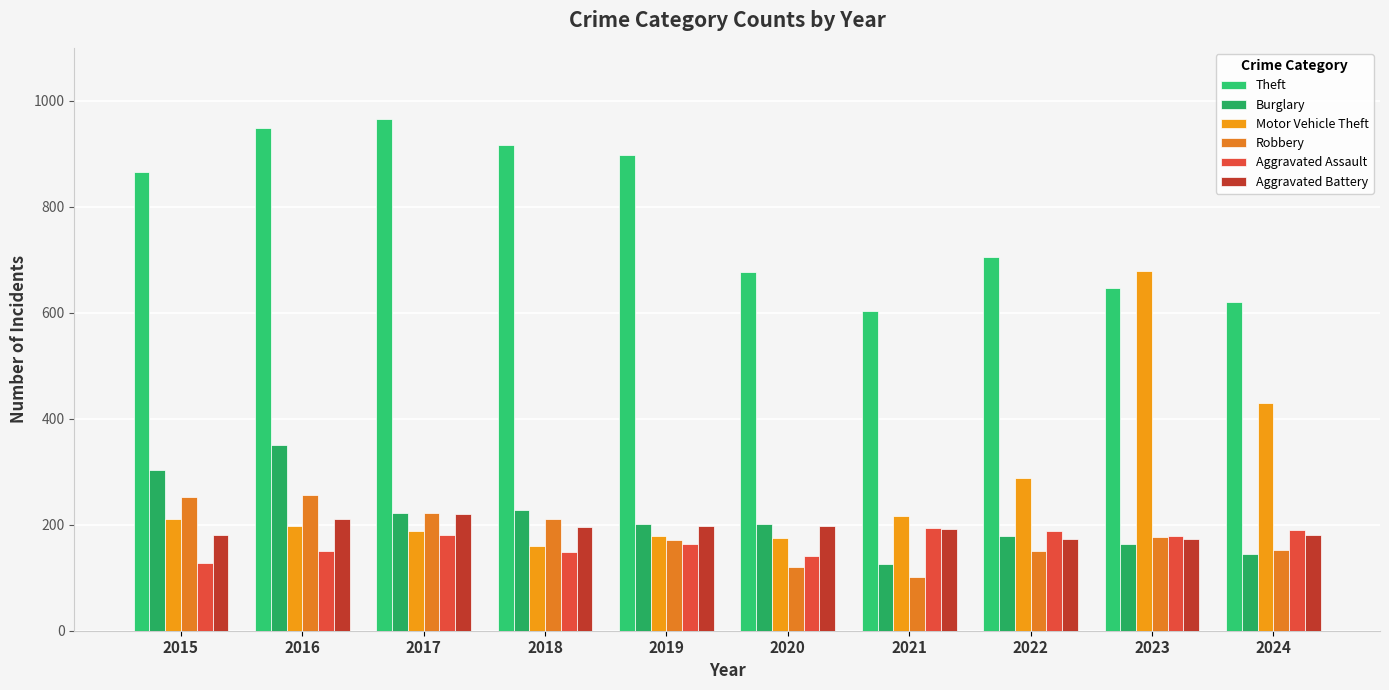

List the labels in order of Theft value, largest first.

2017, 2016, 2018, 2019, 2015, 2022, 2020, 2023, 2024, 2021